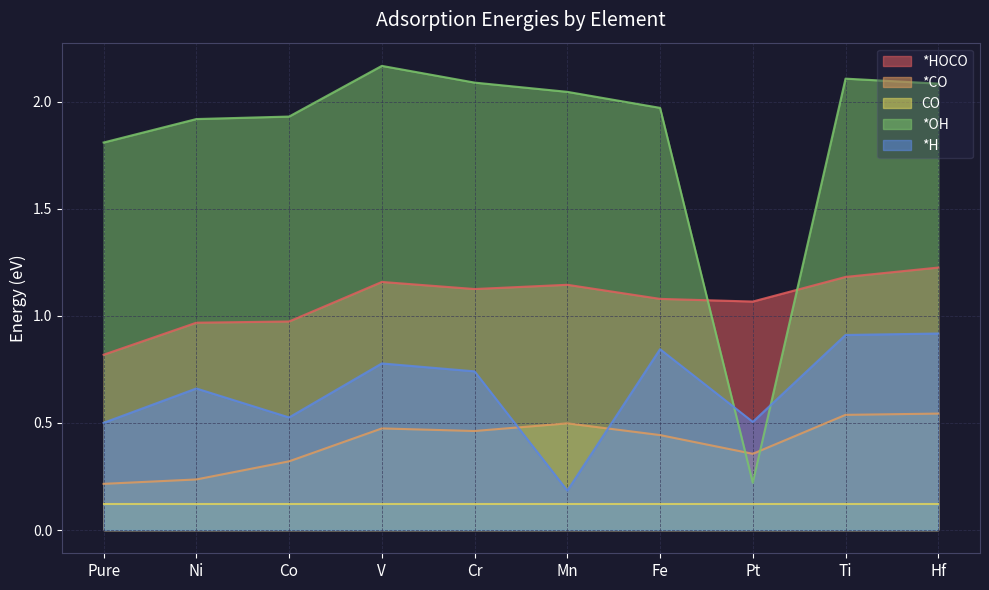

Count the *CO values in the range 0 to 1.

10